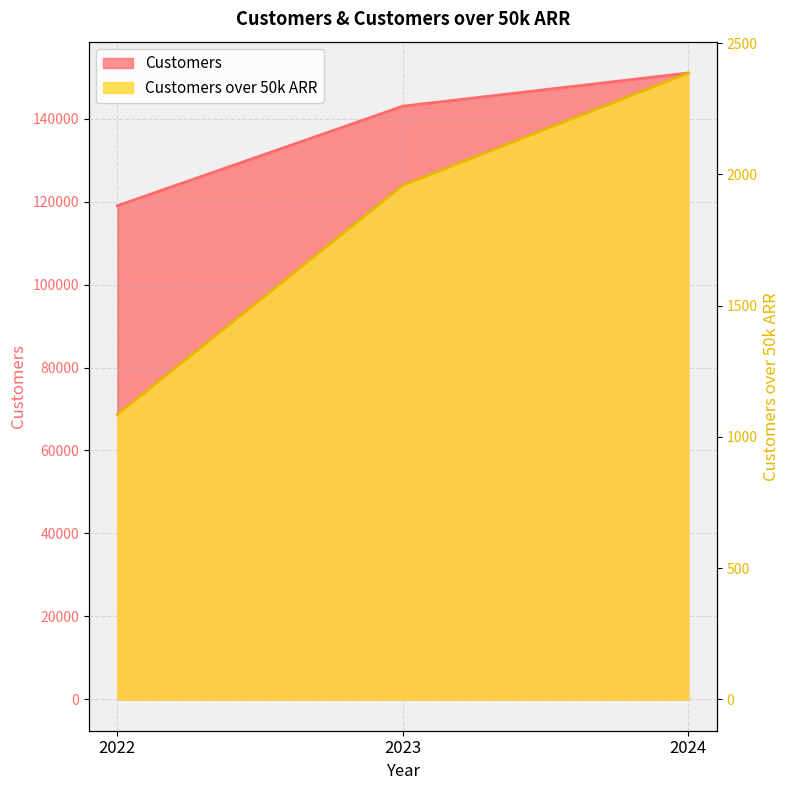

Is it true that Customers over 50k ARR equals 1958 at 2023?

True